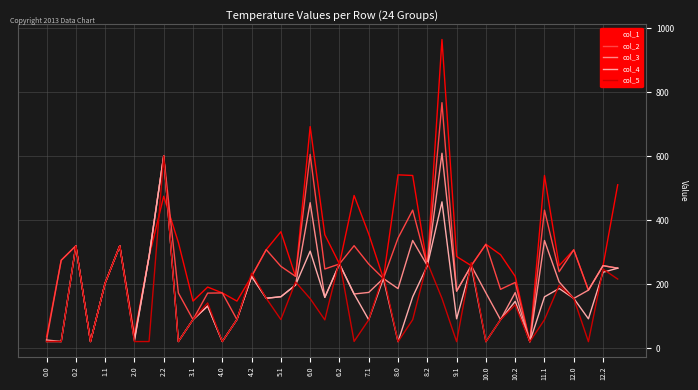

What is the sum of all col_2 values?

10356.8